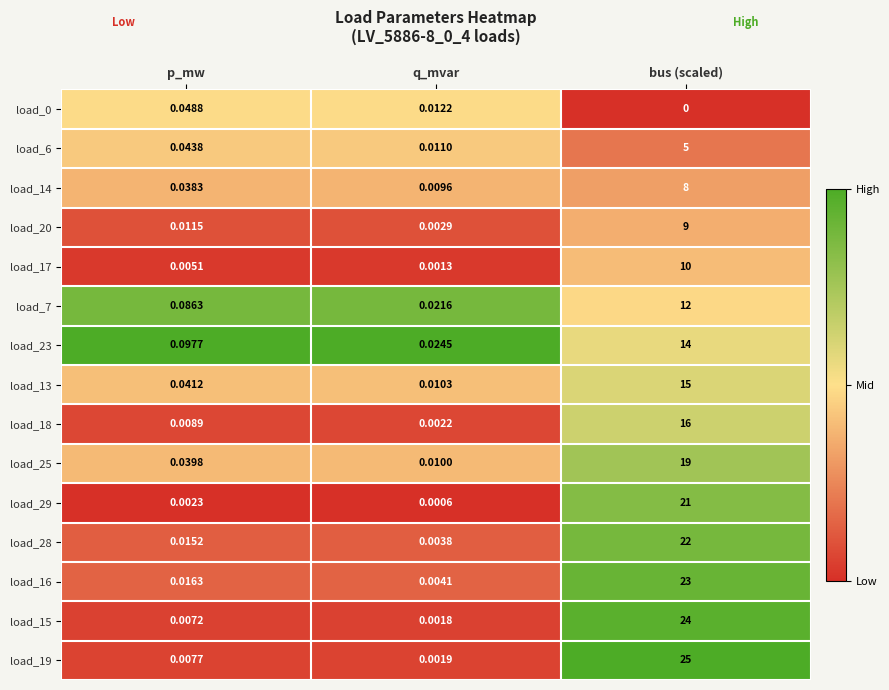

Is the value of load_20 at bus (scaled) greater than the value of load_0 at p_mw?

Yes